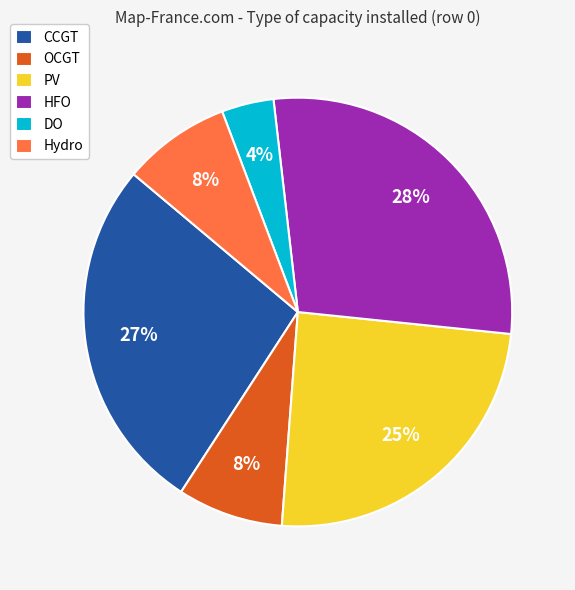

Is it true that Hydro is 8% of the pie?

True